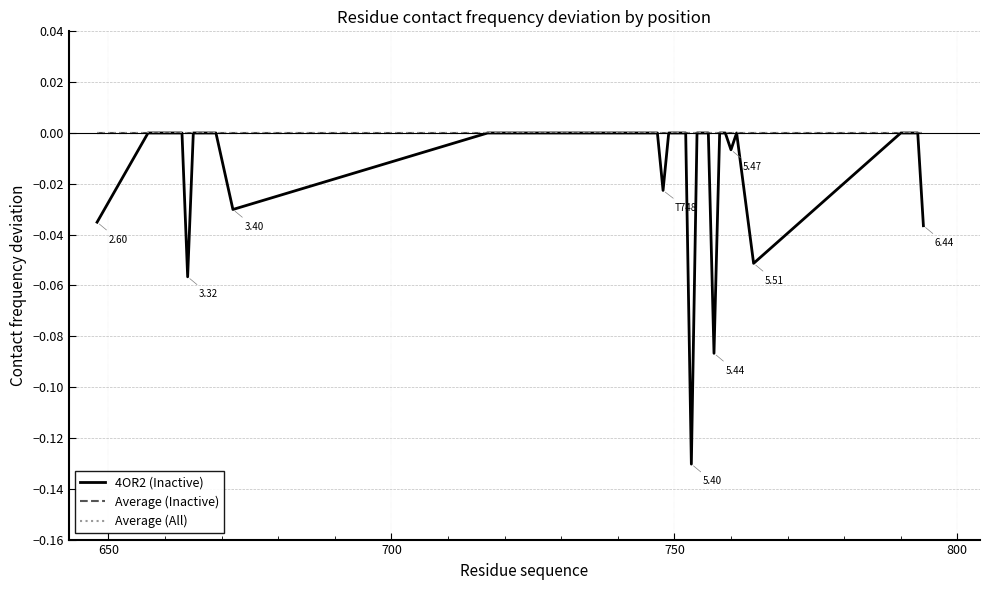

Is this an area chart (filled region under the line)?

No